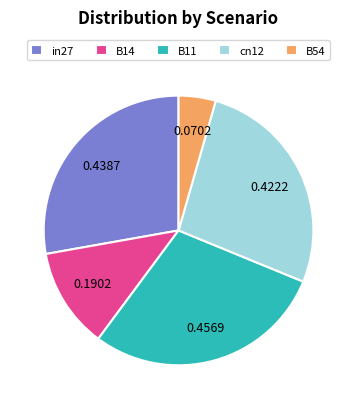

Is the sum of B11 and B54 greater than half?

No